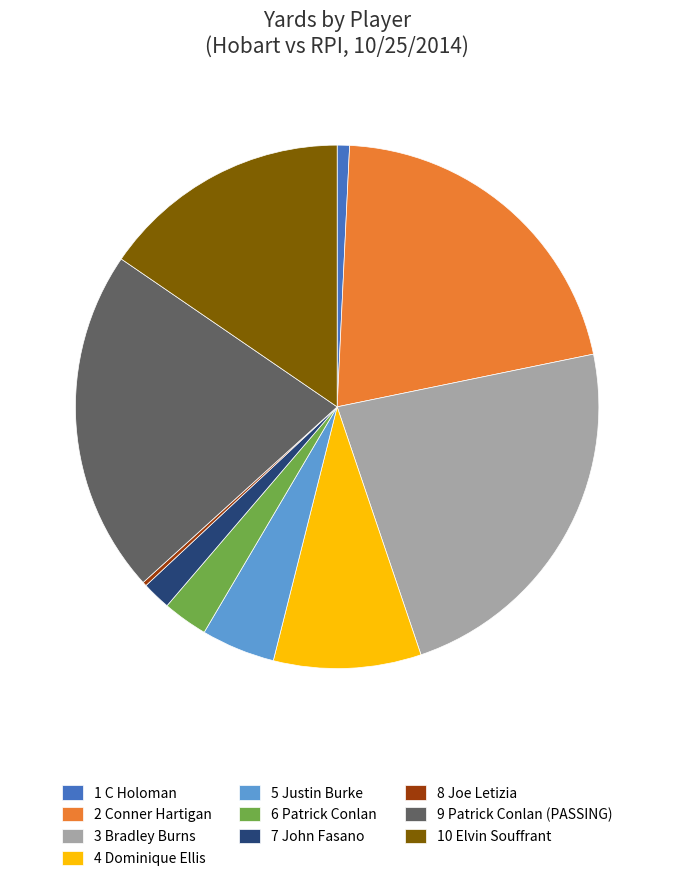

Do 9 Patrick Conlan (PASSING) and 1 C Holoman together represent more than half of the pie?

No